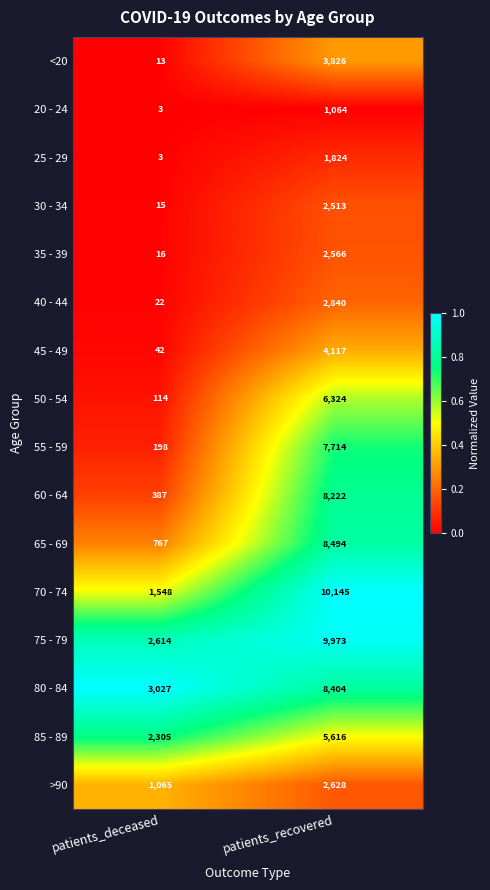

The value of 50 - 54 at patients_deceased is 114. True or false?

True